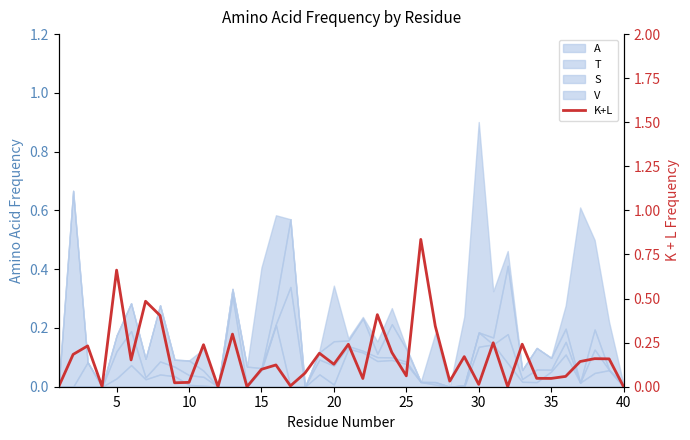

How many lines are shown in the chart?

1